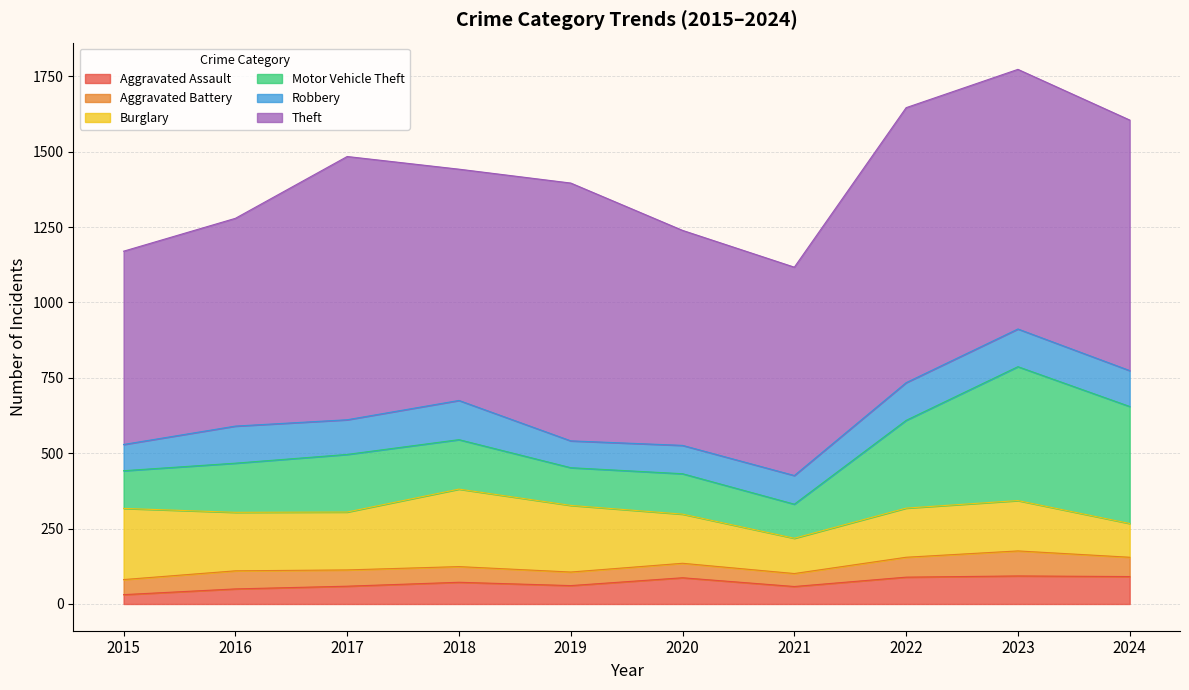

Does the chart have visible grid lines?

Yes